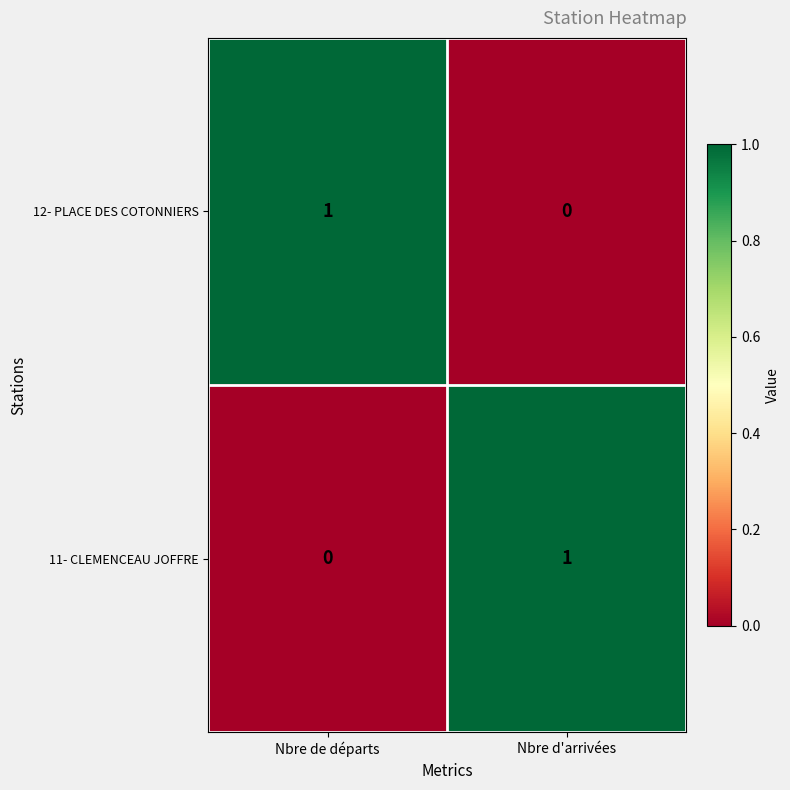

What is the maximum value shown in the chart?

1